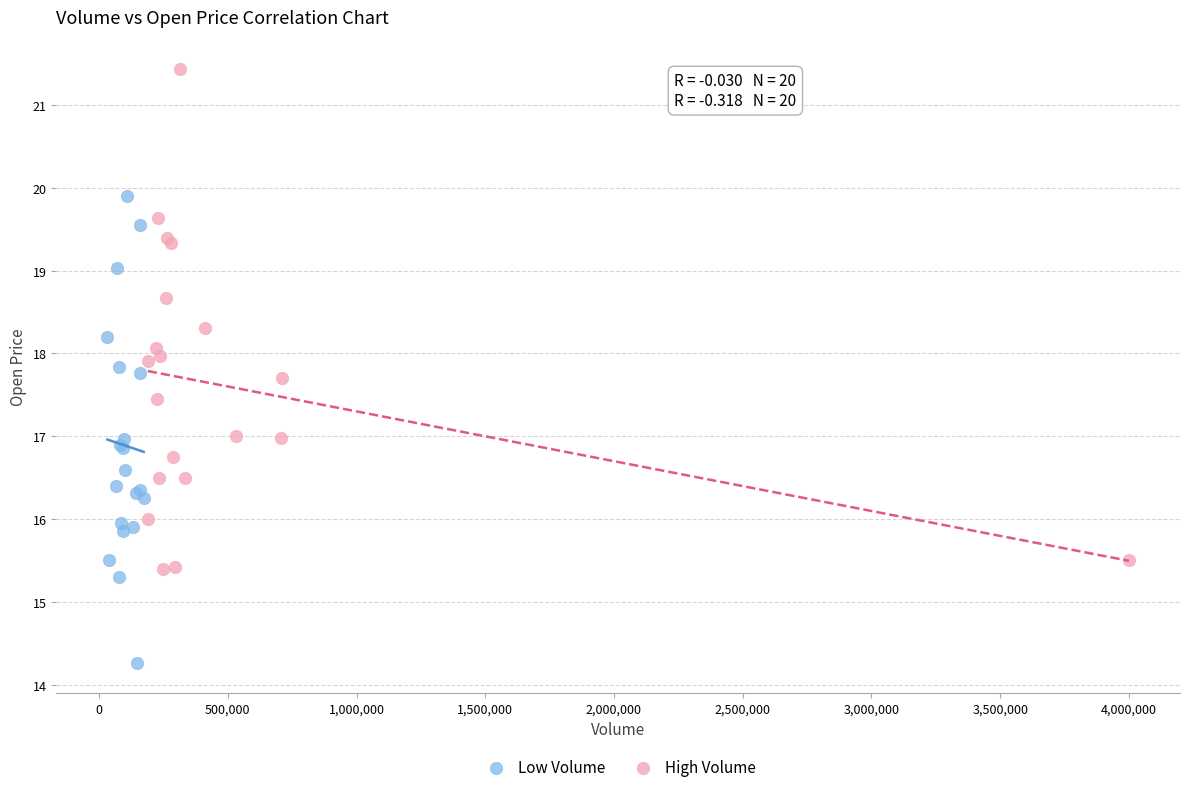

Which series contains the highest Y value?

High Volume